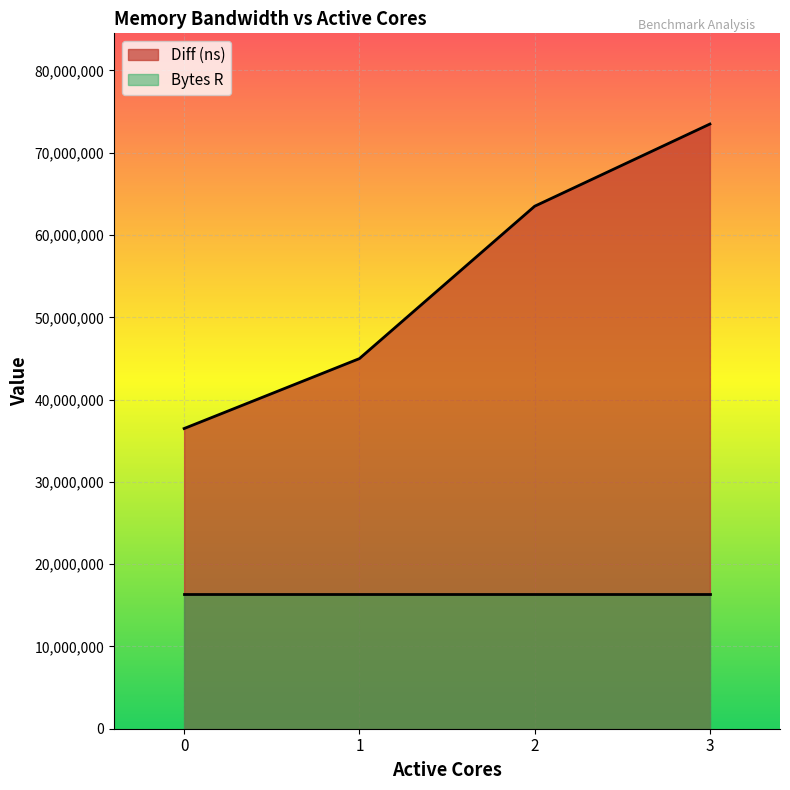

Count the number of data series in this chart.

2